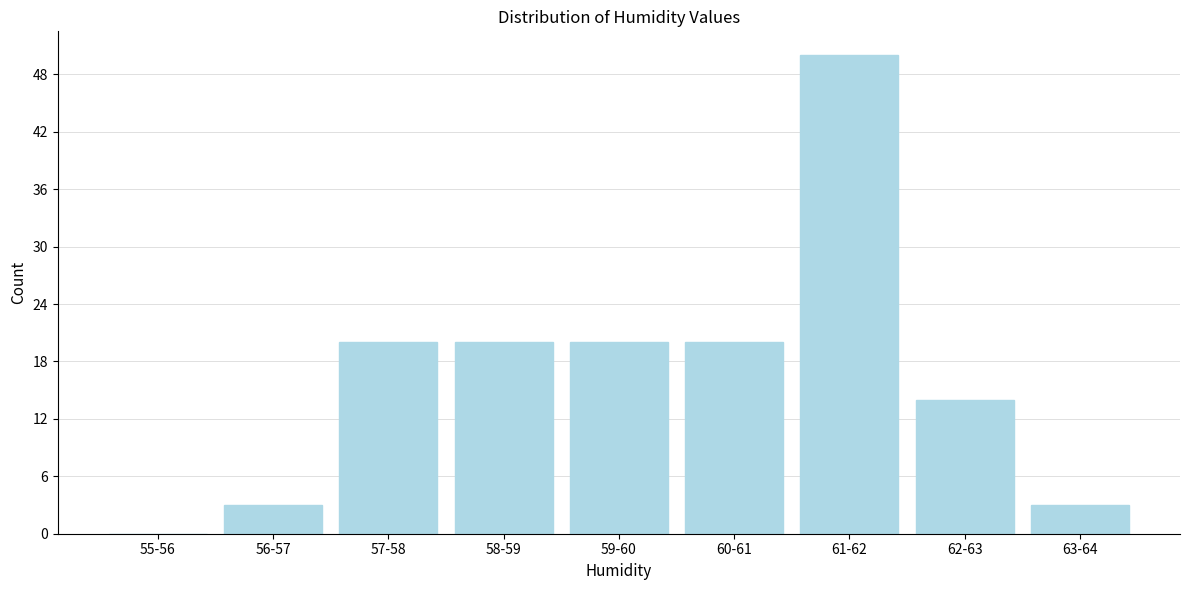

Reading right to left, transcribe all the data shown in this chart.

63-64=3	62-63=14	61-62=50	60-61=20	59-60=20	58-59=20	57-58=20	56-57=3	55-56=0